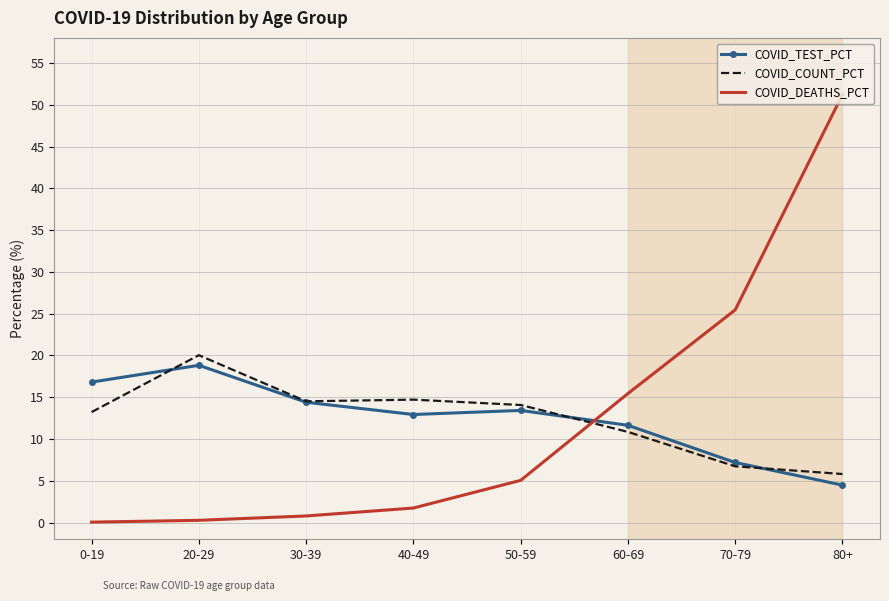

Which series has the widest spread of values?

COVID_DEATHS_PCT